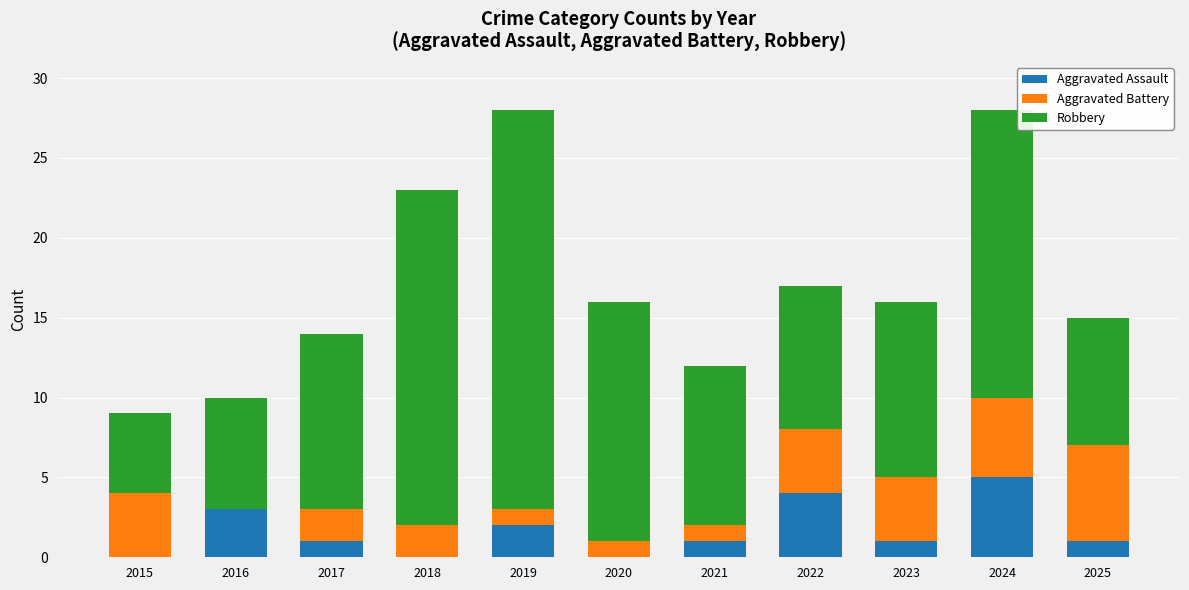

What is the total value across all series at 2022?

17